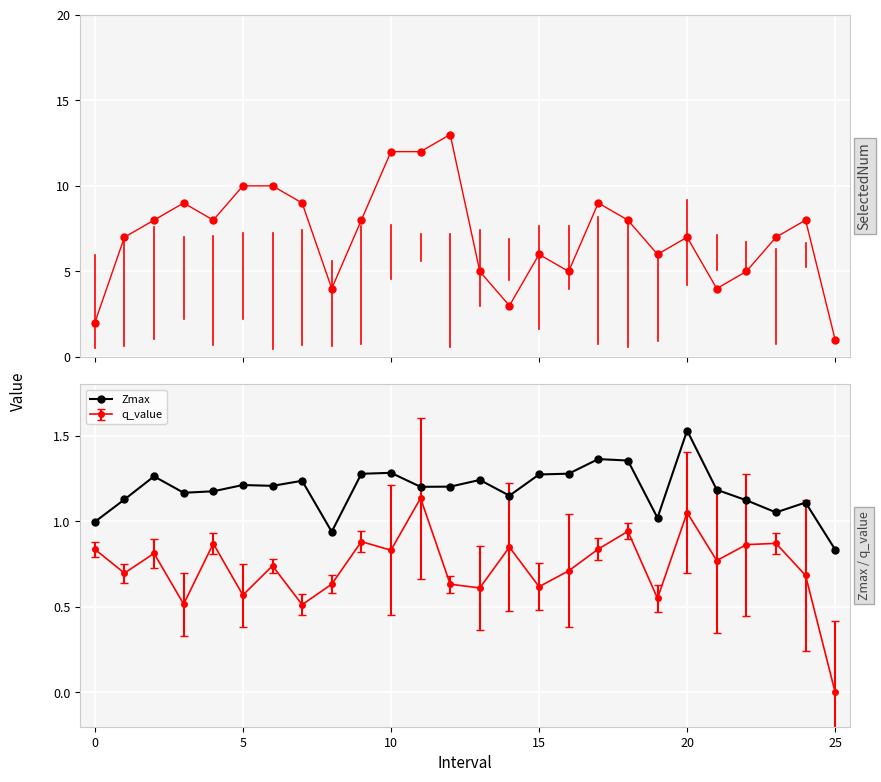

How many interior local peaks does the q_value series have?

9